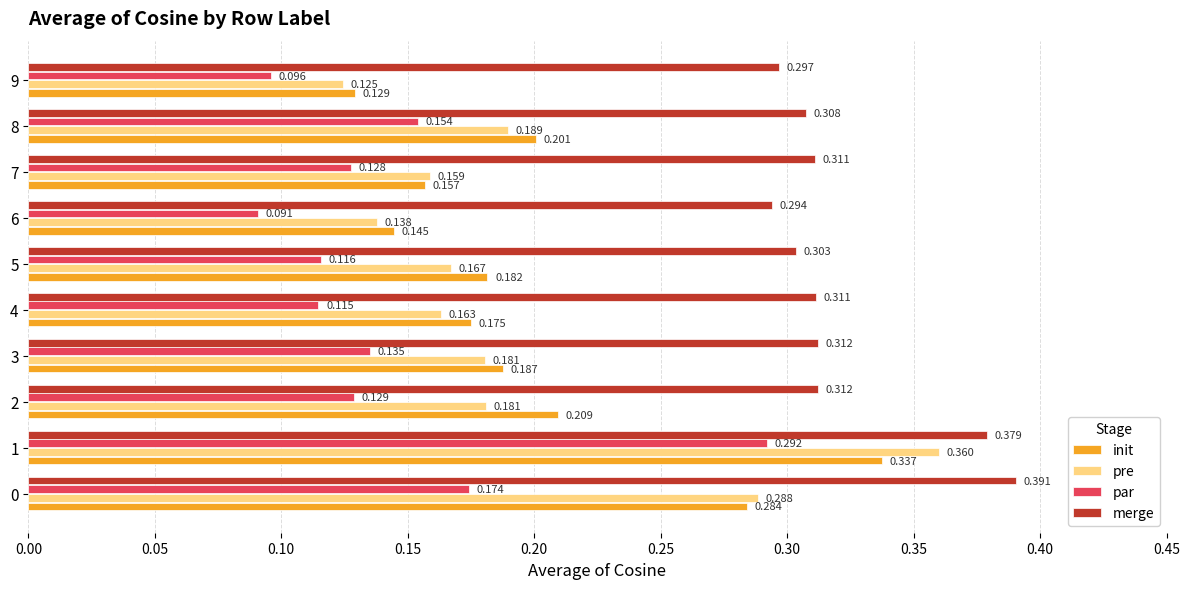

Rank the series at 9 from lowest to highest value.

par, pre, init, merge